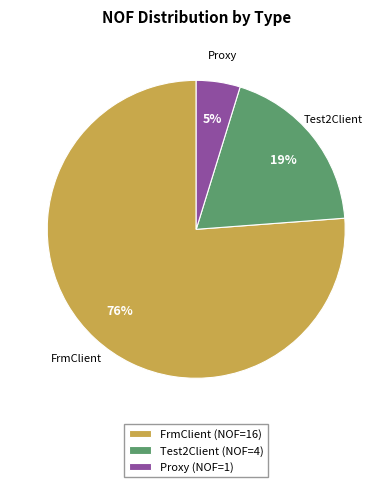

What percentage is the FrmClient slice, to the nearest percent?

76%